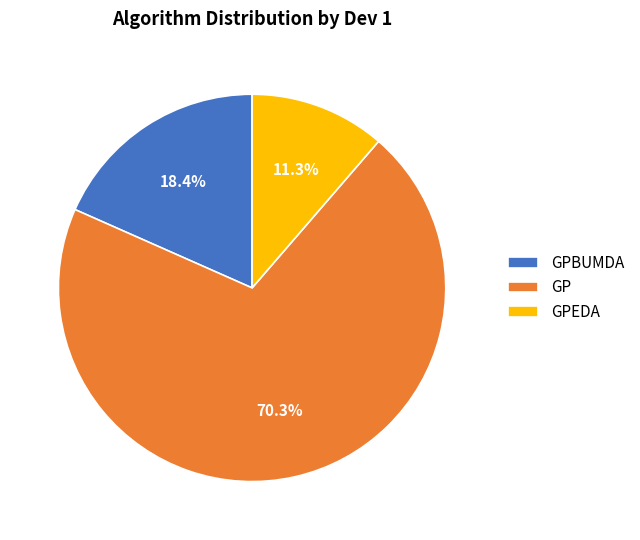

Does GPBUMDA account for over 50% of the chart?

No